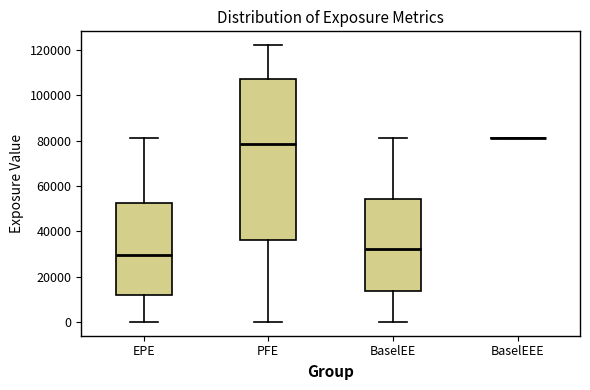

Reading left to right, read every box against the y-axis: the position of its median line, the range the box covers, and the ends of its whiskers. The values are not printed on the chart, so give them approximately, as read against the axis.

EPE: median 30000, box 12000 to 52000, whiskers 0 to 82000
PFE: median 78000, box 36000 to 108000, whiskers 0 to 122000
BaselEE: median 32000, box 14000 to 54000, whiskers 0 to 82000
BaselEEE: box collapsed to a line at 82000, whiskers 82000 to 82000